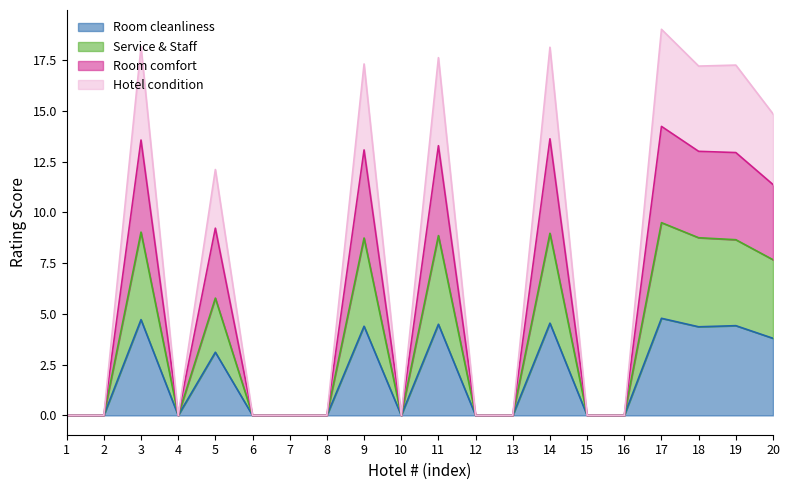

What is the value of the Service & Staff point at the 17th from the left?

9.5